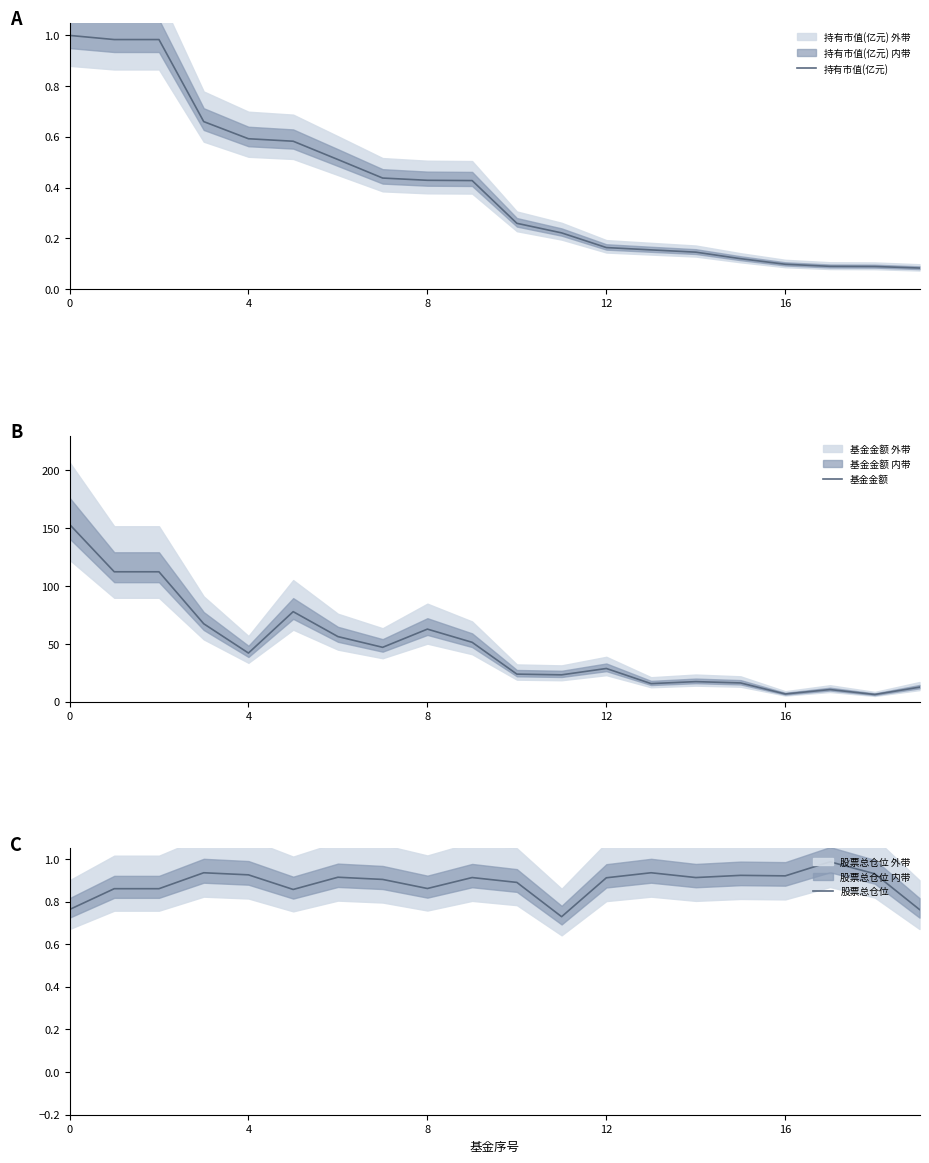

True or false: 持有市值(亿元) has a value of 0.6 at 4.

True